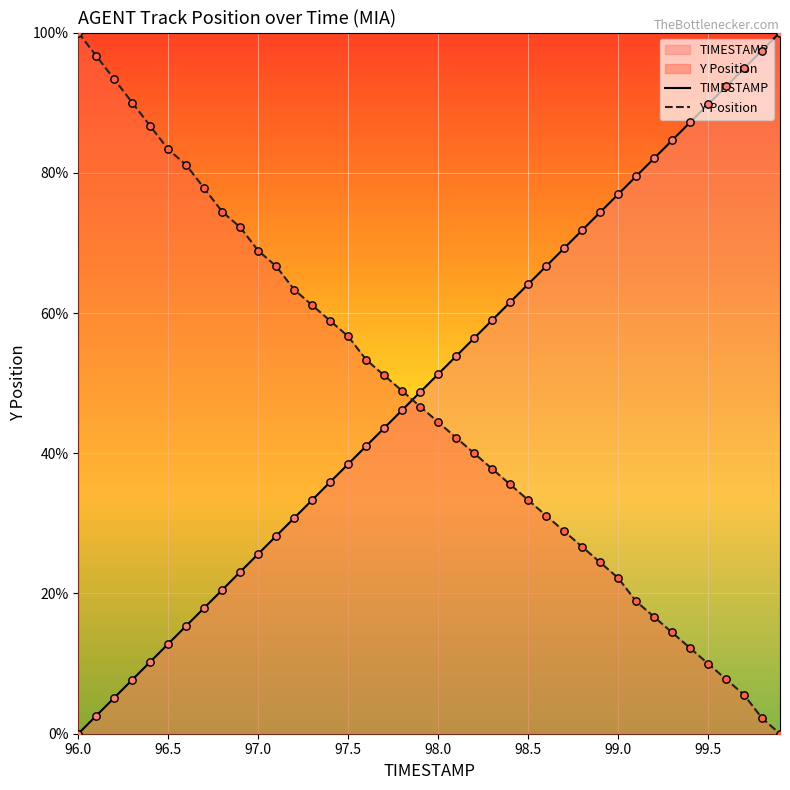

At how many categories does at least one series exceed 2602?

40